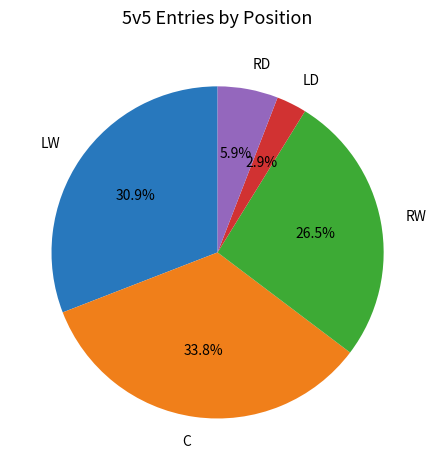

Between LD and C, which is larger?

C